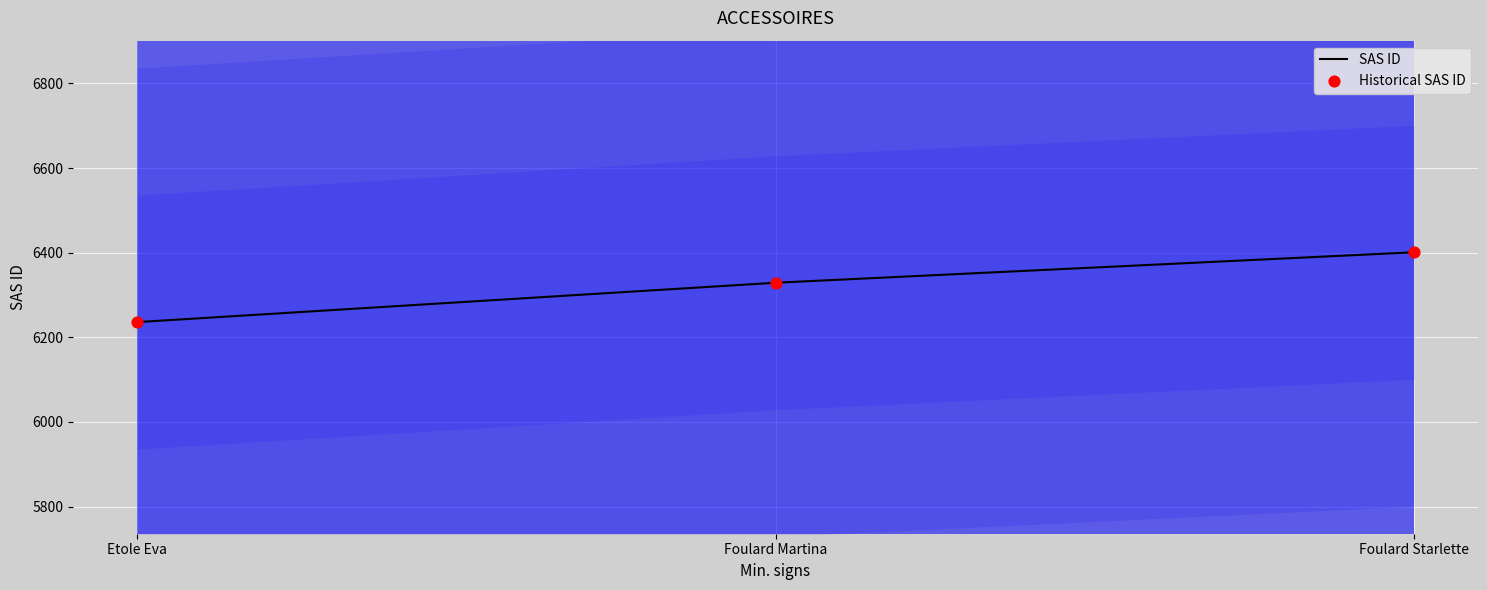

What is the total value across all series at Foulard Starlette?

12802